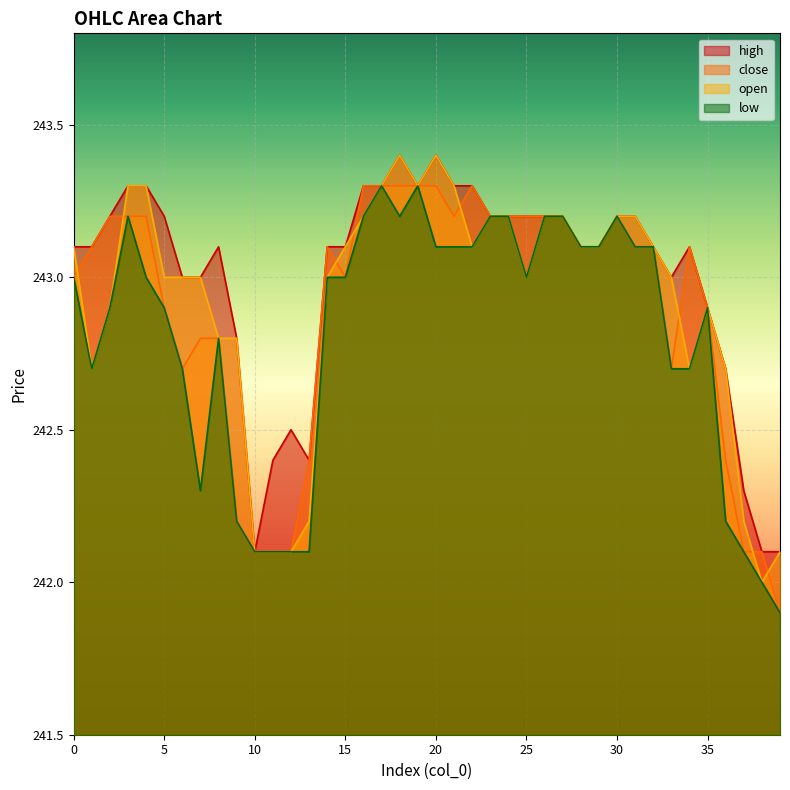

Between 12 and 36, which series saw the biggest shift?

open